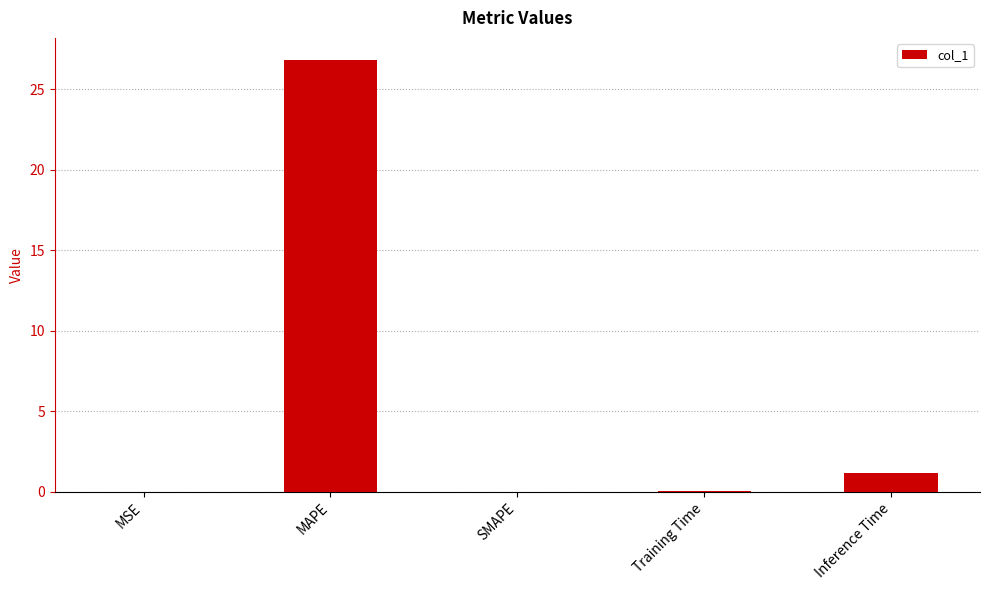

What is the average value?

5.6